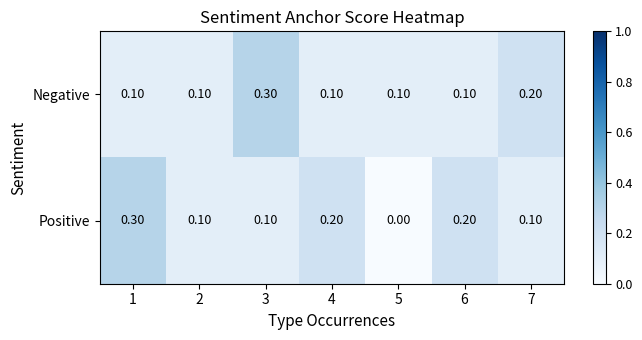

Which series changed the most between 2 and 5?

Positive